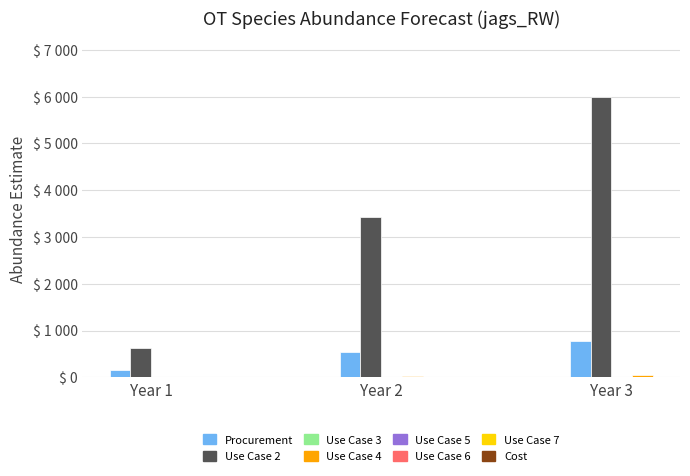

Are the bars grouped side by side (vs. stacked)?

Yes